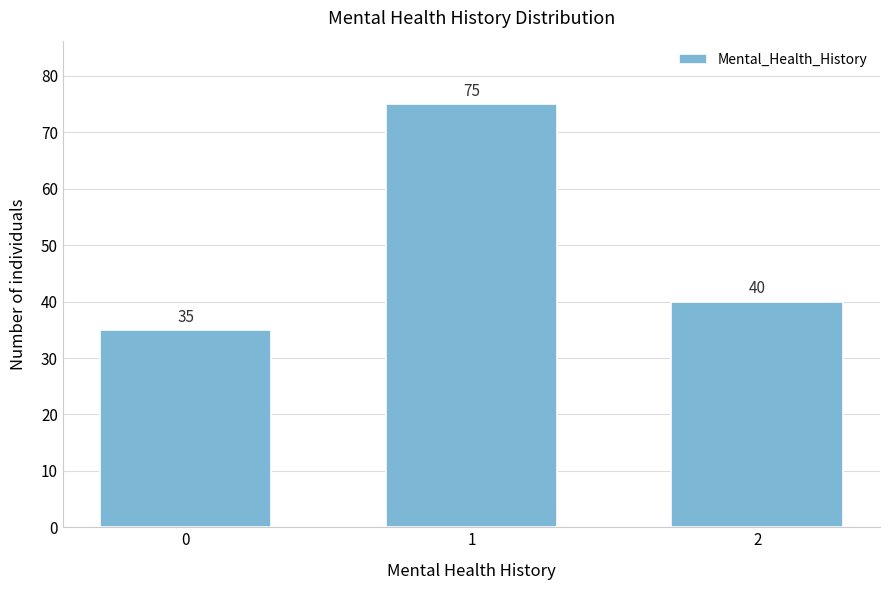

Reading right to left, what are all the values shown in this chart?

2=40	1=75	0=35